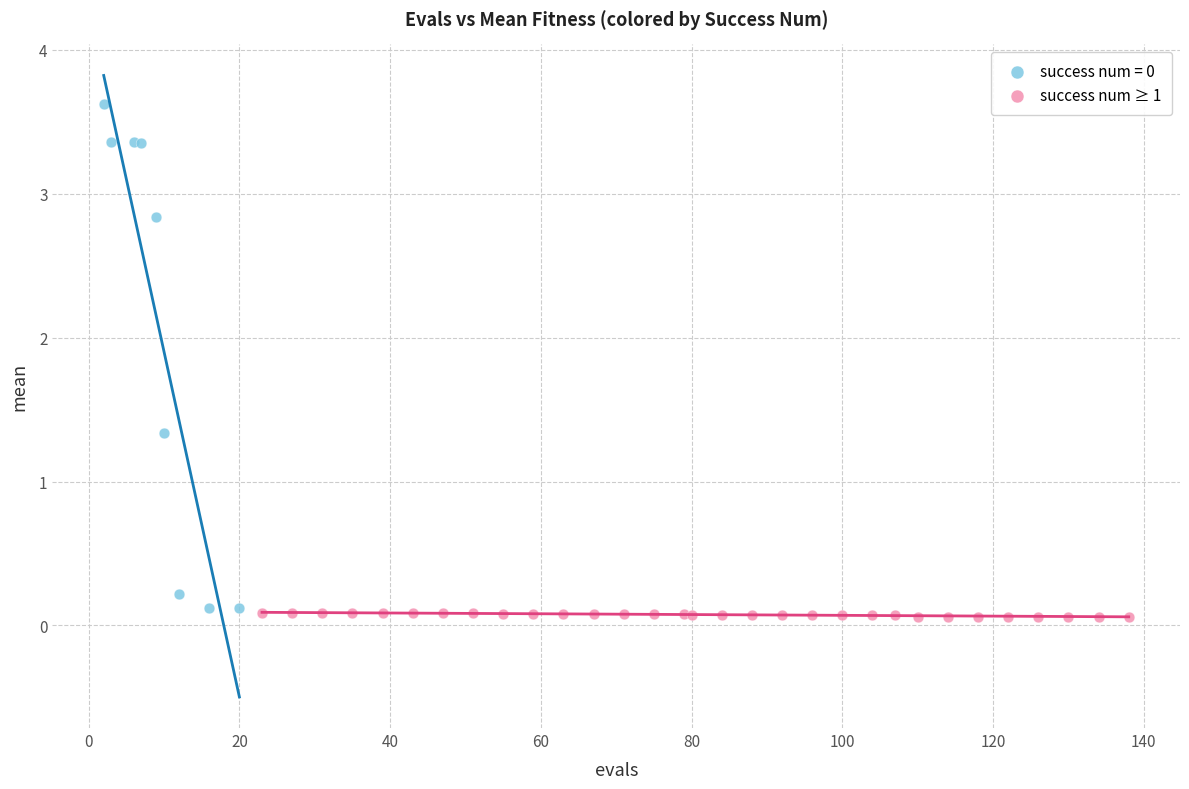

Which series has the widest spread of Y values?

success num = 0